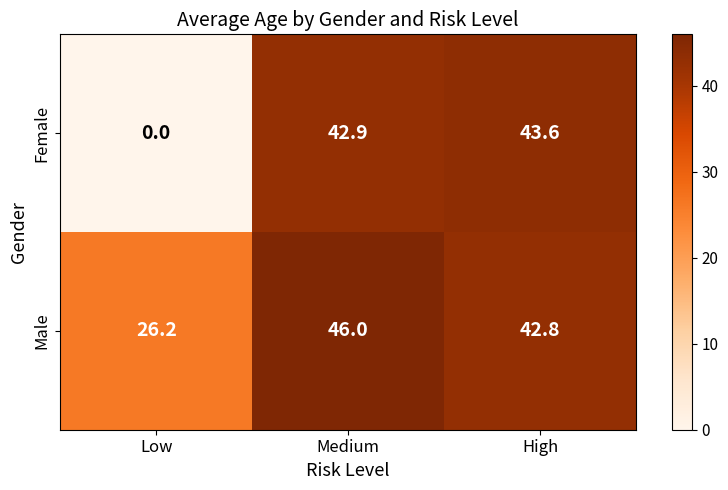

True or false: Female has a value of 42.9 at Medium.

True